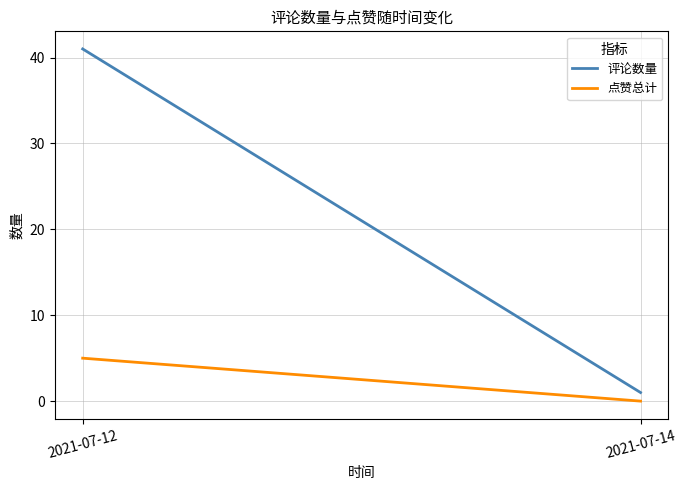

Does the chart display data point markers on the line(s)?

No